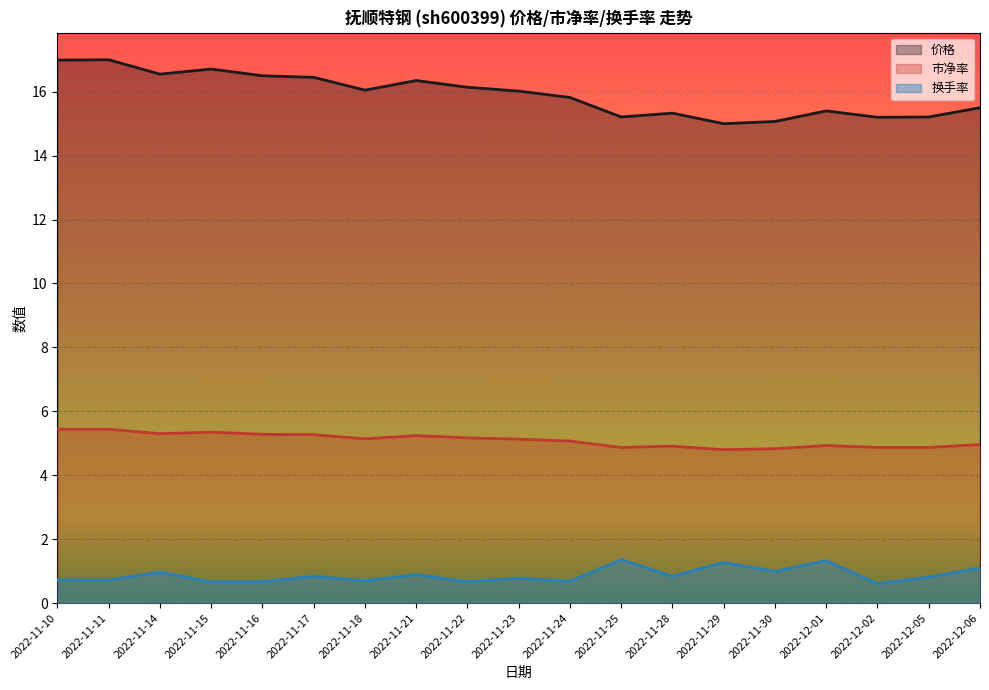

True or false: 换手率 and 市净率 intersect in this chart.

False